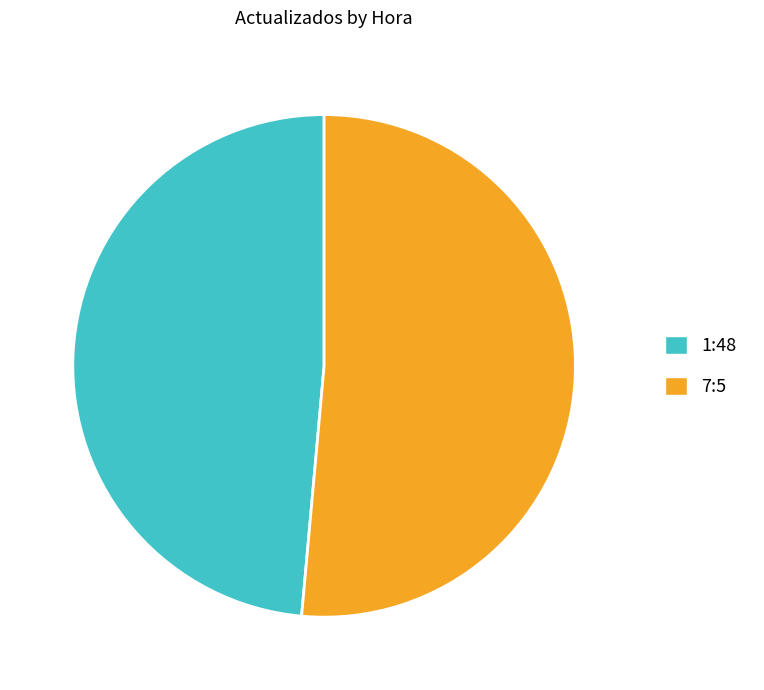

Which category has the biggest portion of the pie?

7:5